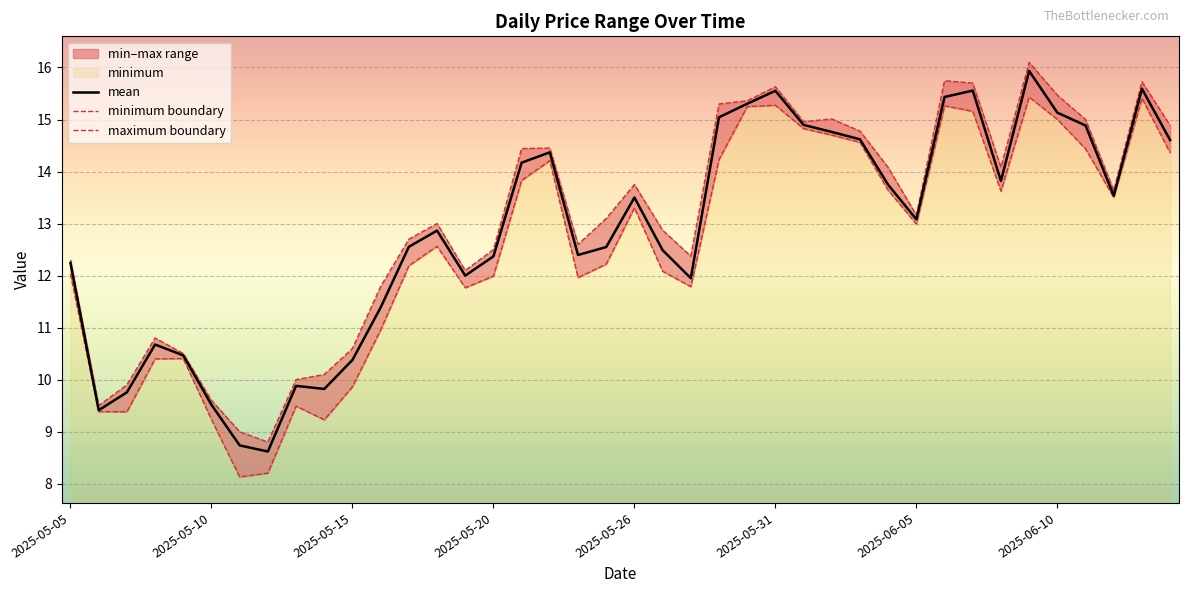

What is the smallest value displayed?

8.1